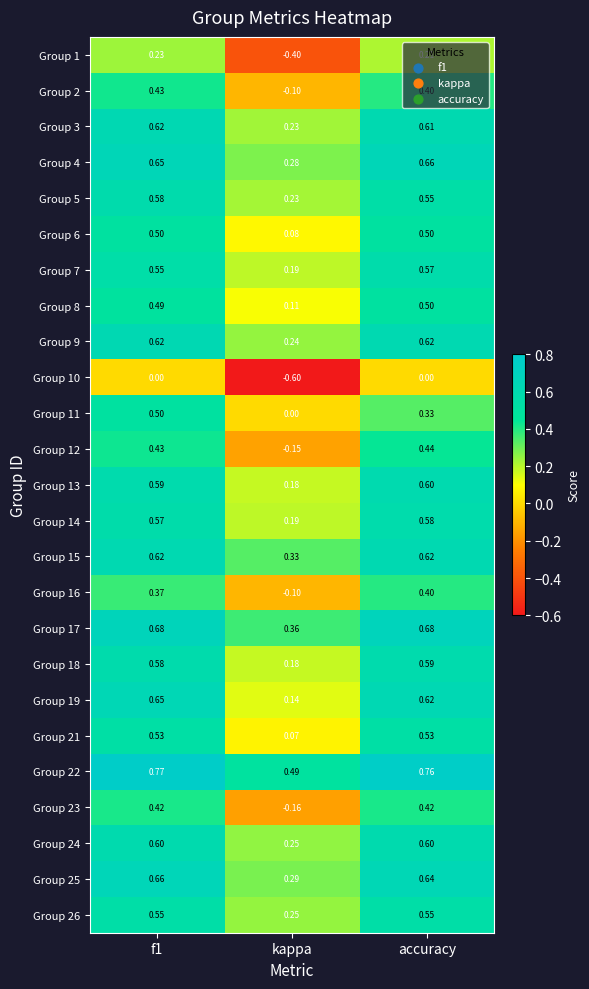

Which category has the highest value in the Group 12 series?

accuracy